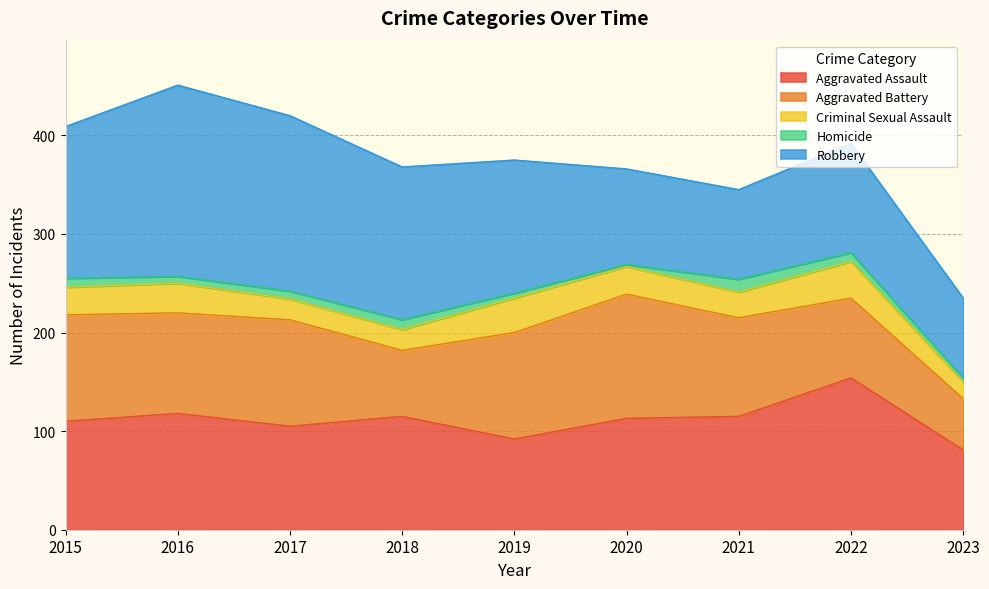

True or false: Criminal Sexual Assault and Aggravated Assault cross at least once.

False